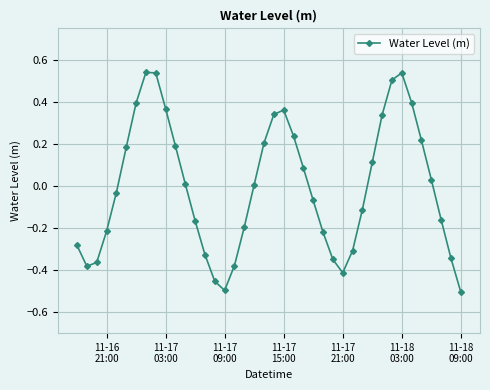

How many interior local peaks (higher than both neighbors) does the data have?

3